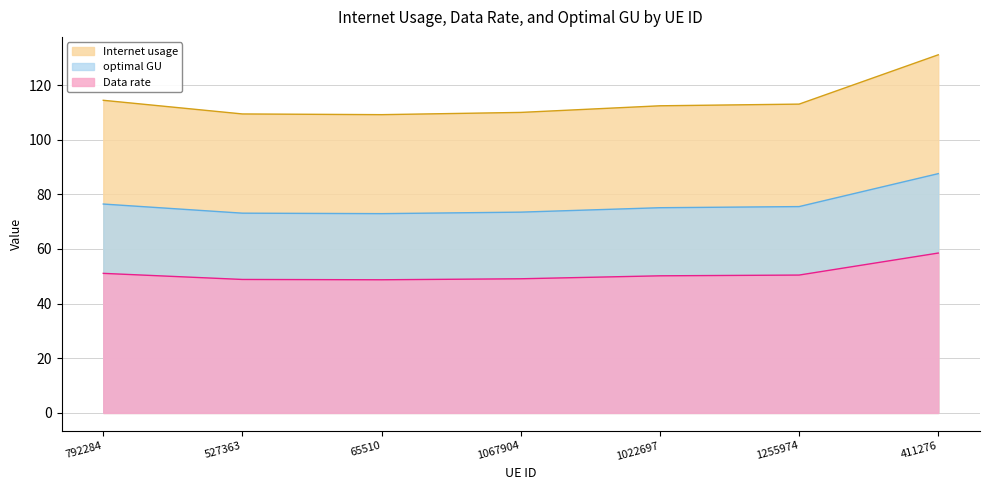

The value of Data rate at 411276 is 127.1. True or false?

False